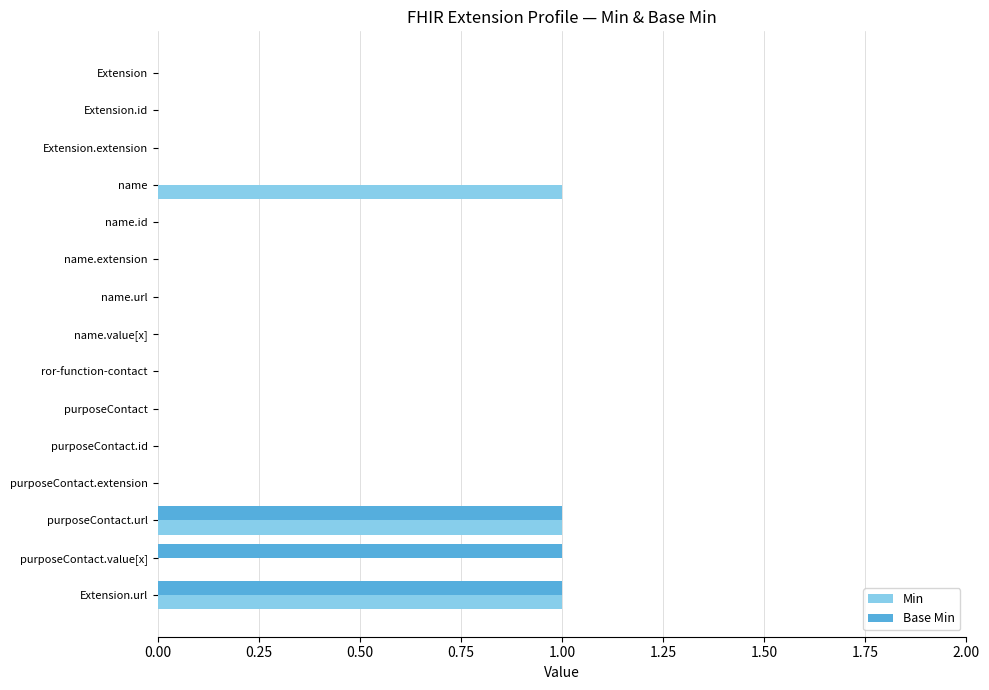

True or false: Base Min has a value of 0 at purposeContact.

True